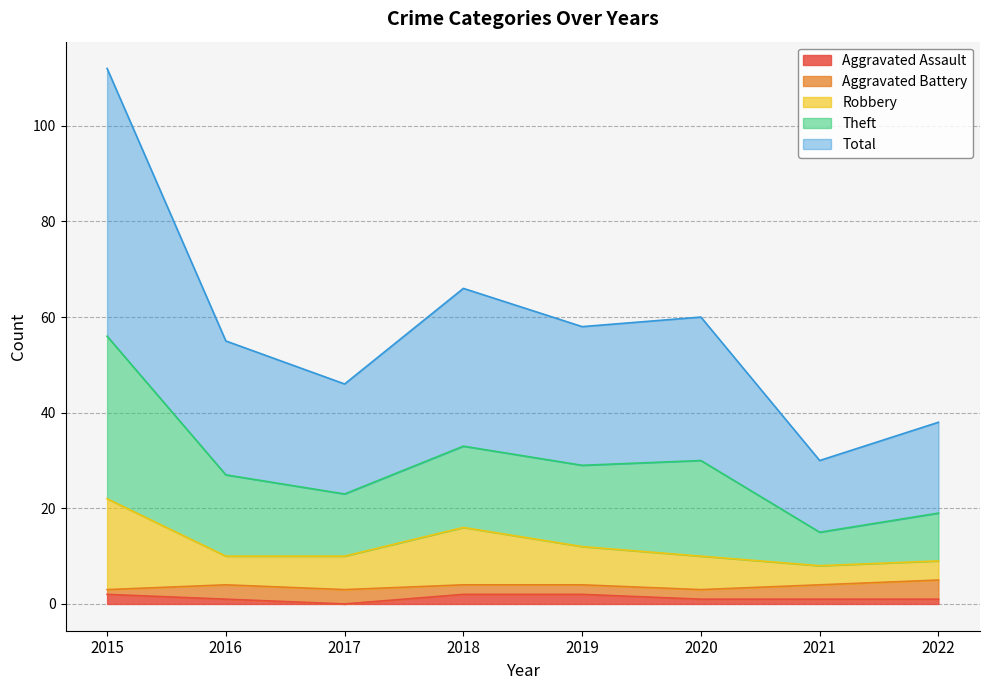

At which category is the sum across all series the highest?

2015